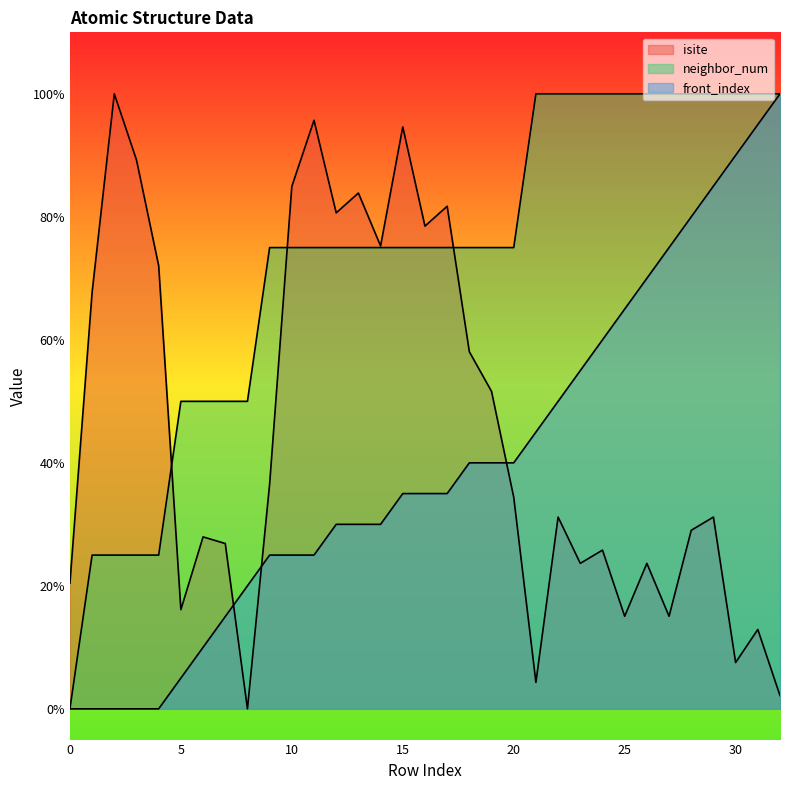

After their last crossing, which series has the higher values: neighbor_num or isite?

neighbor_num